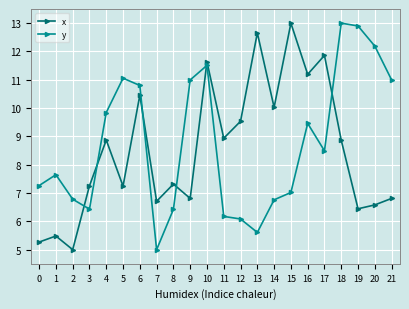

What is the spread (max minus min) of values at 5?

3.8